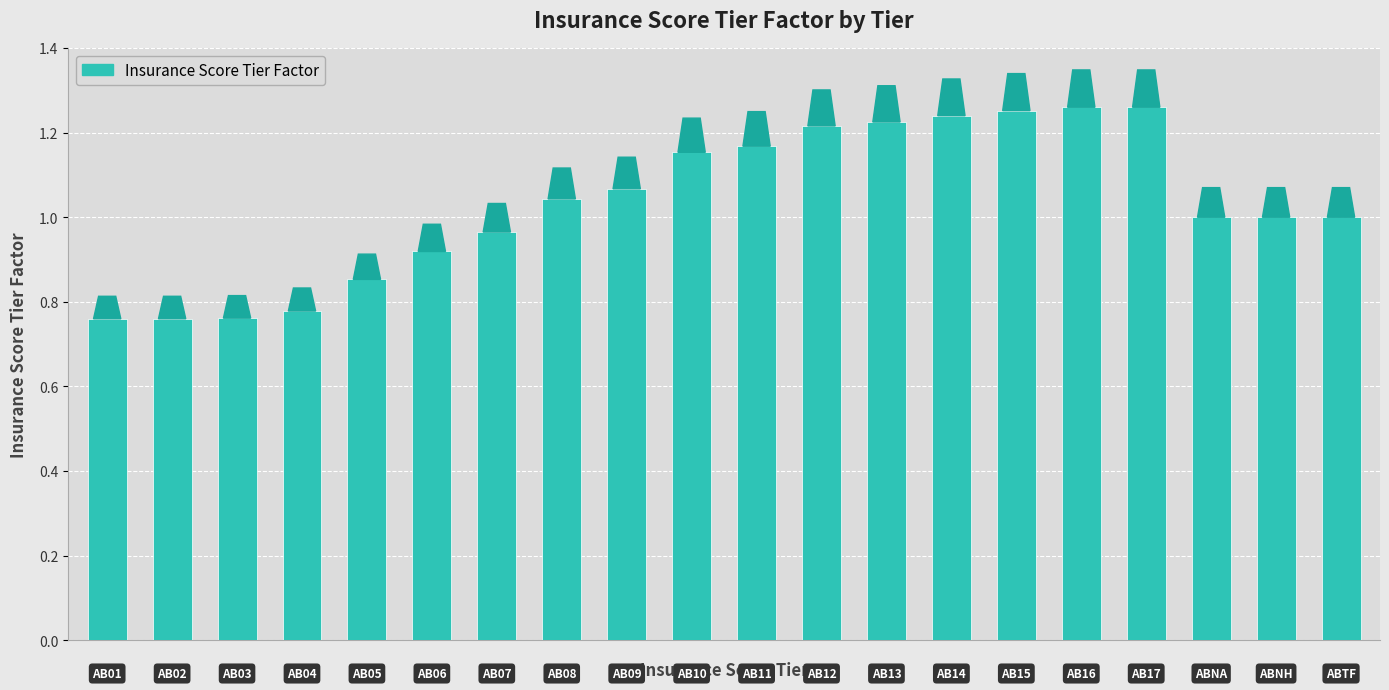

How many bars are there in total?

20